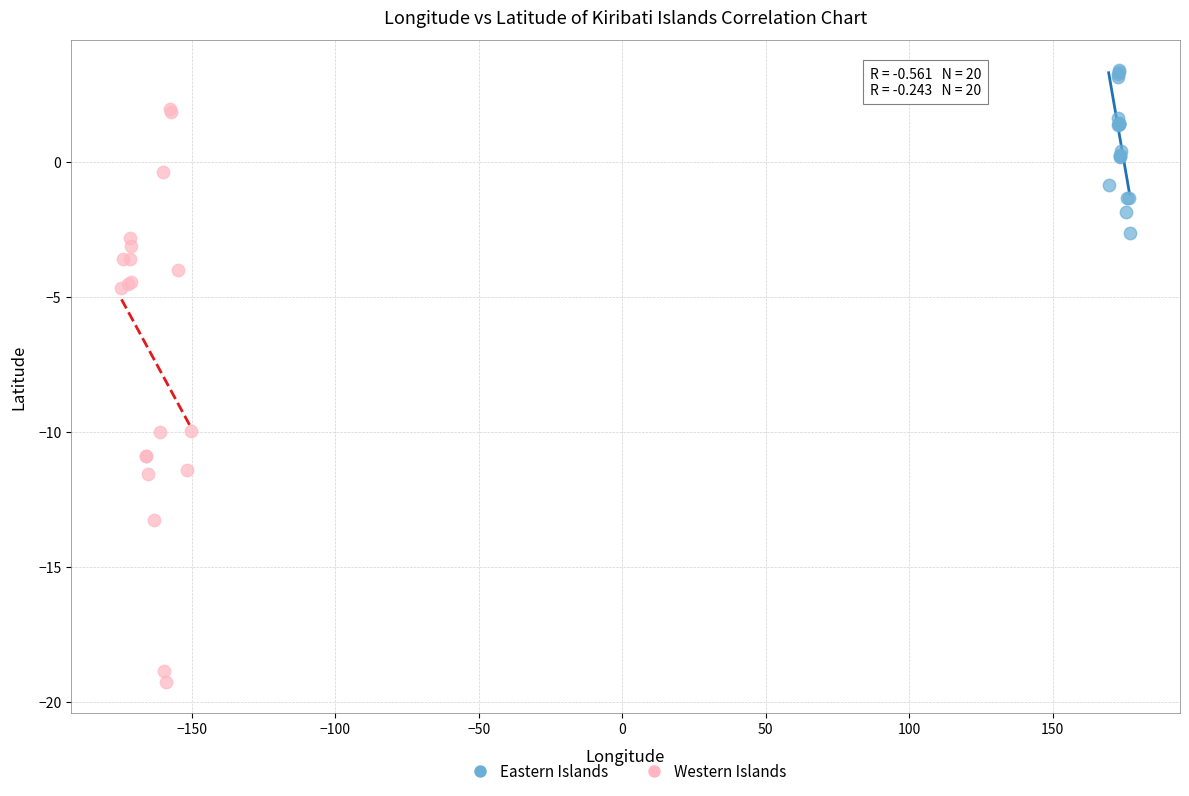

Which series reaches the minimum Y coordinate?

Western Islands